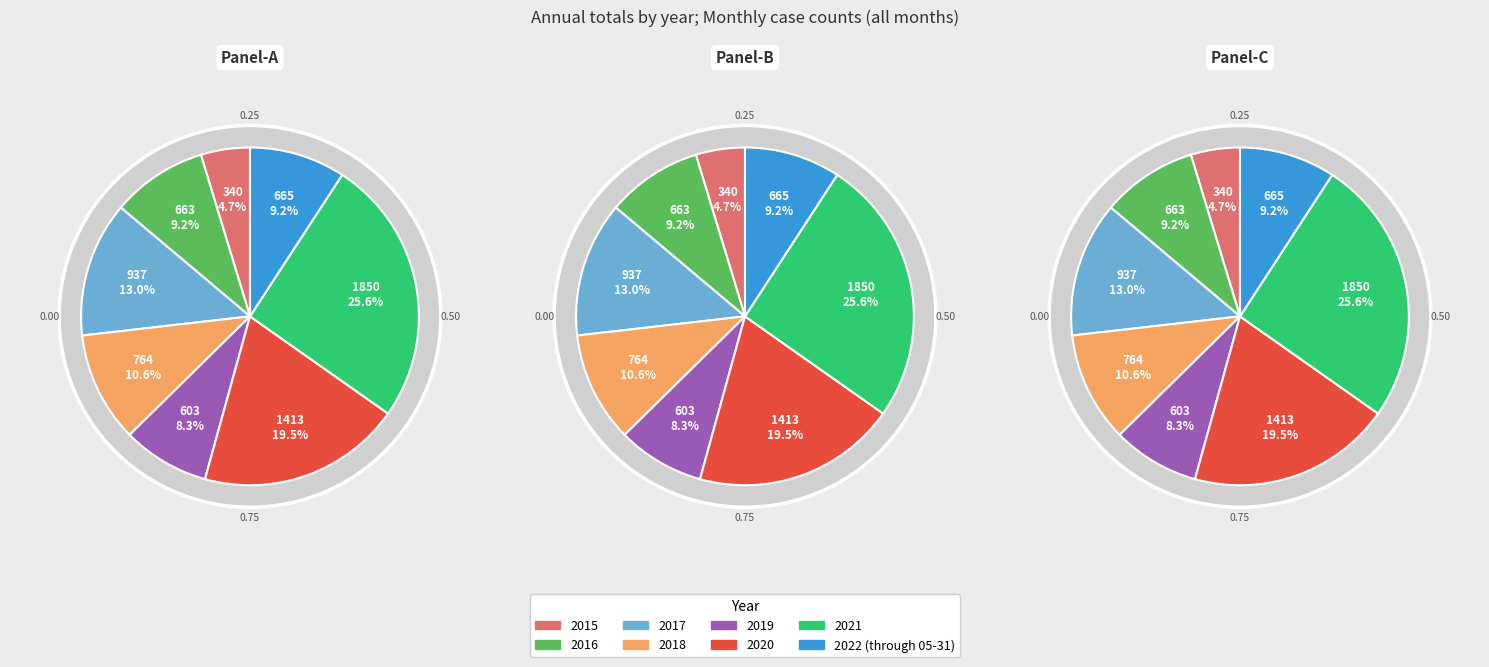

Does 2018 account for over 50% of the chart?

No